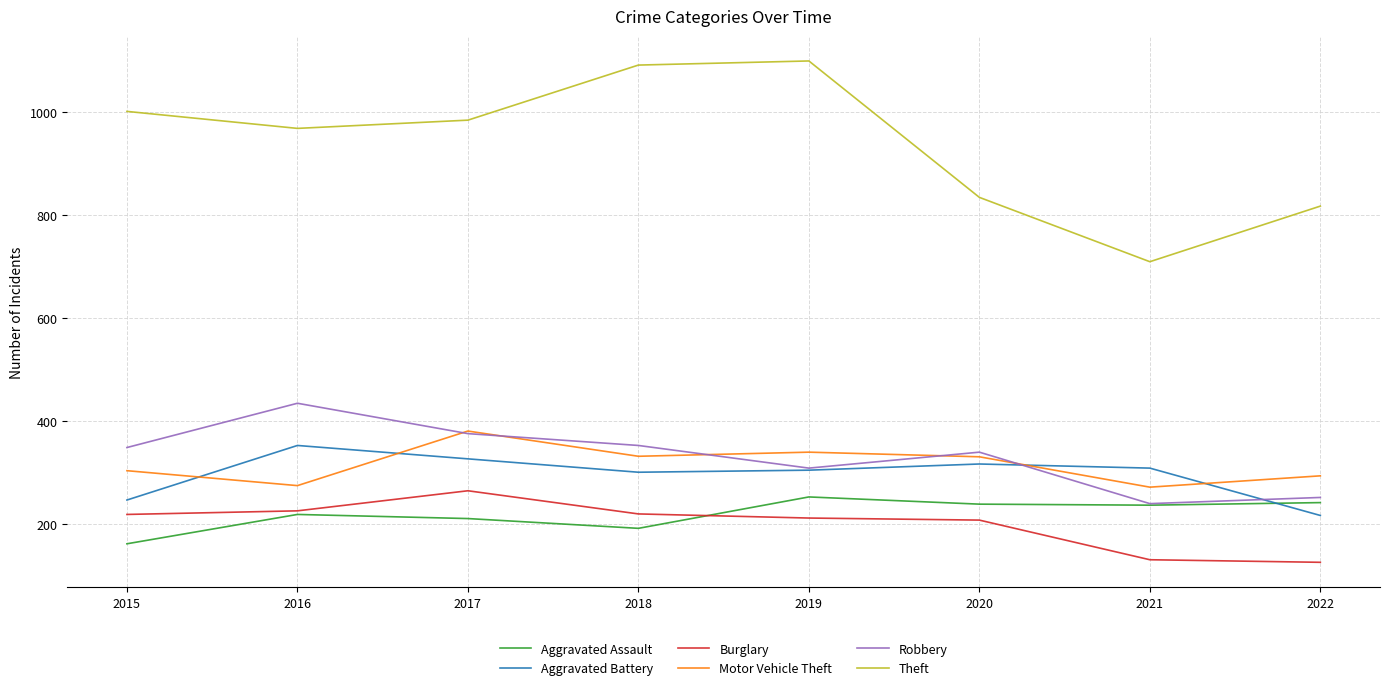

Which category has the lowest value in the Aggravated Battery series?

2022